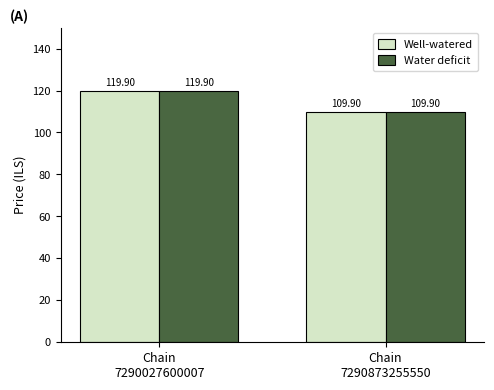

How many categories are shown in the chart?

2